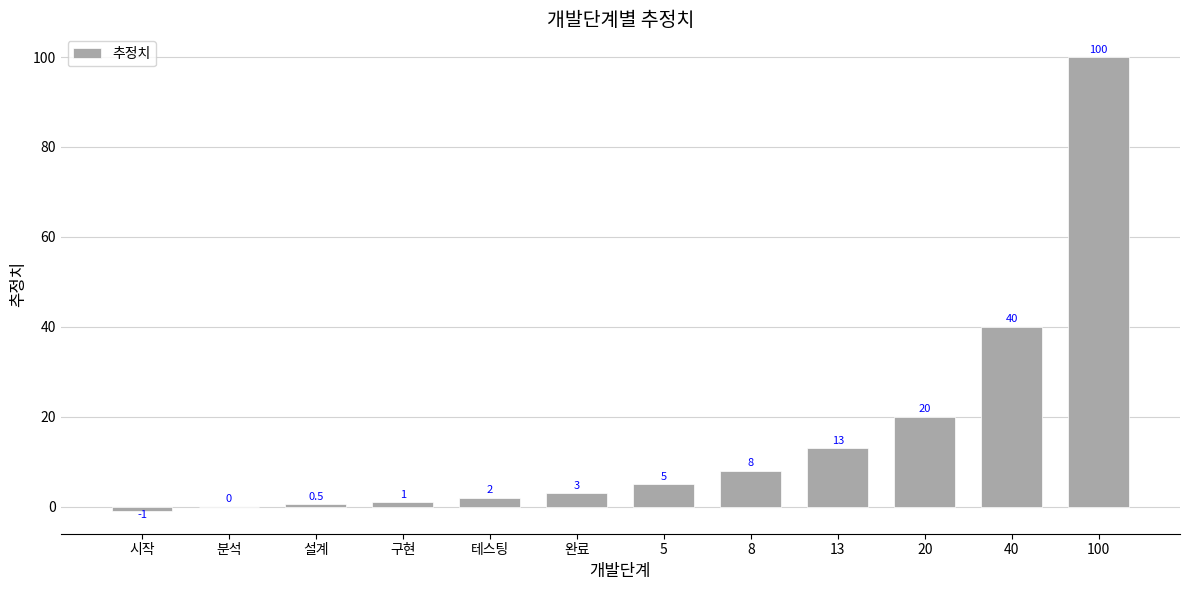

At which label is the value closest to 49?

40